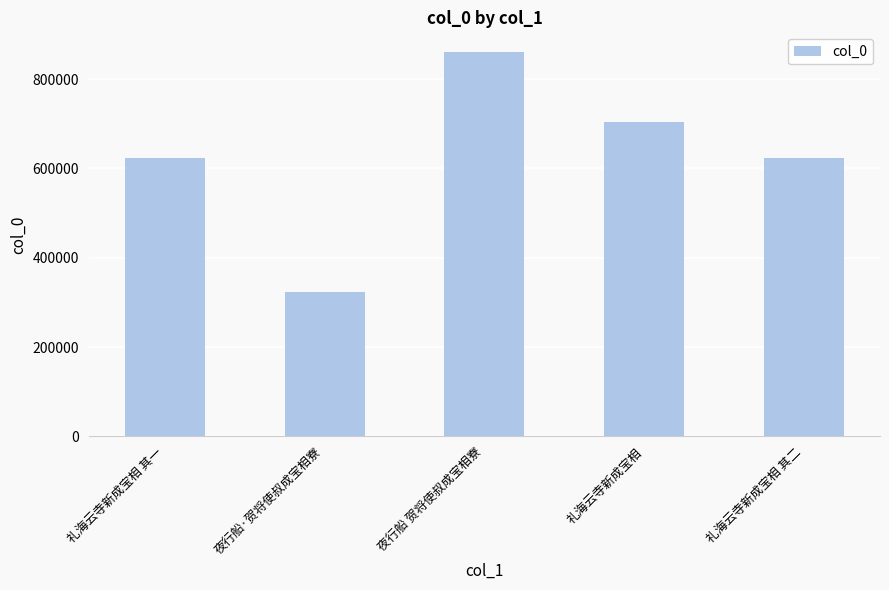

Which has a higher value, 礼海云寺新成宝相 or 礼海云寺新成宝相 其一?

礼海云寺新成宝相